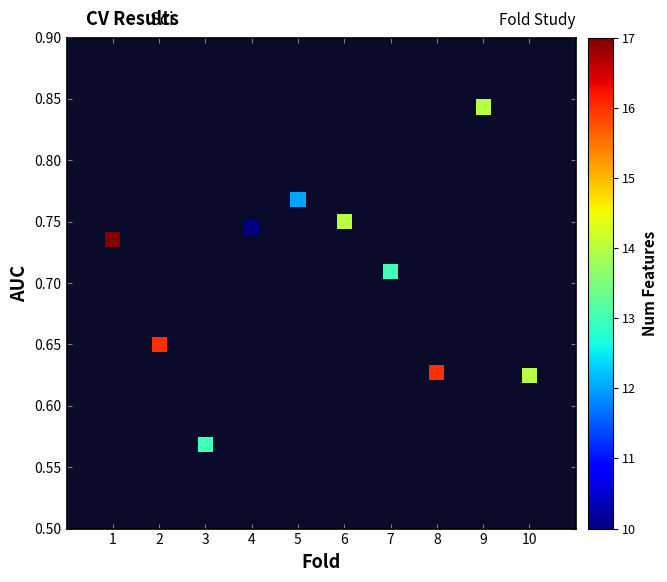

What is the range of Y values (max minus min)?

0.3